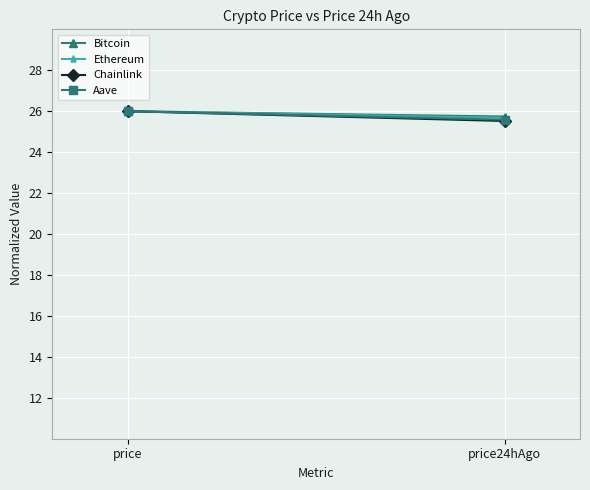

What is the sum of the Aave values at price and price24hAgo?

51.6